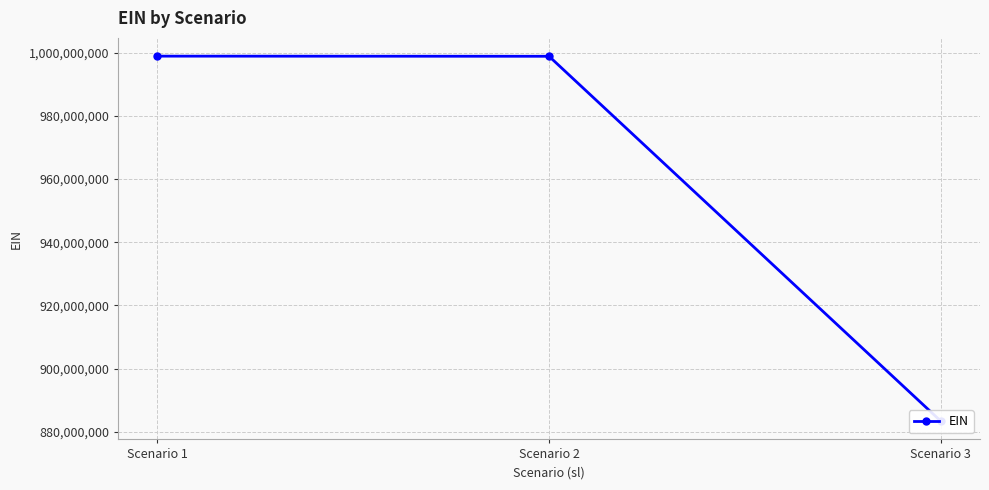

List the labels in order of value, smallest first.

Scenario 3, Scenario 2, Scenario 1